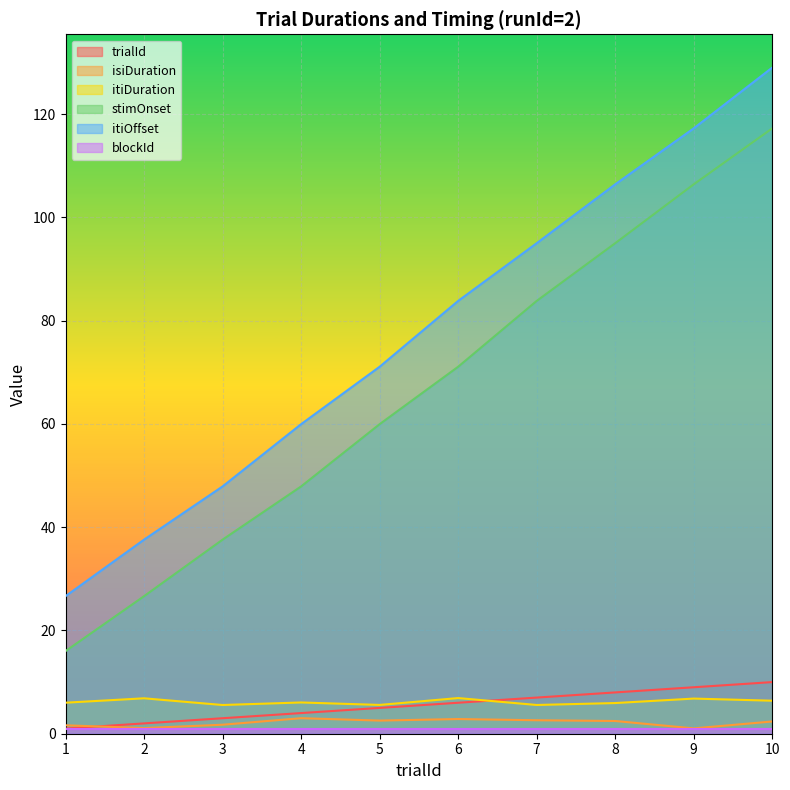

True or false: isiDuration and itiDuration intersect in this chart.

False